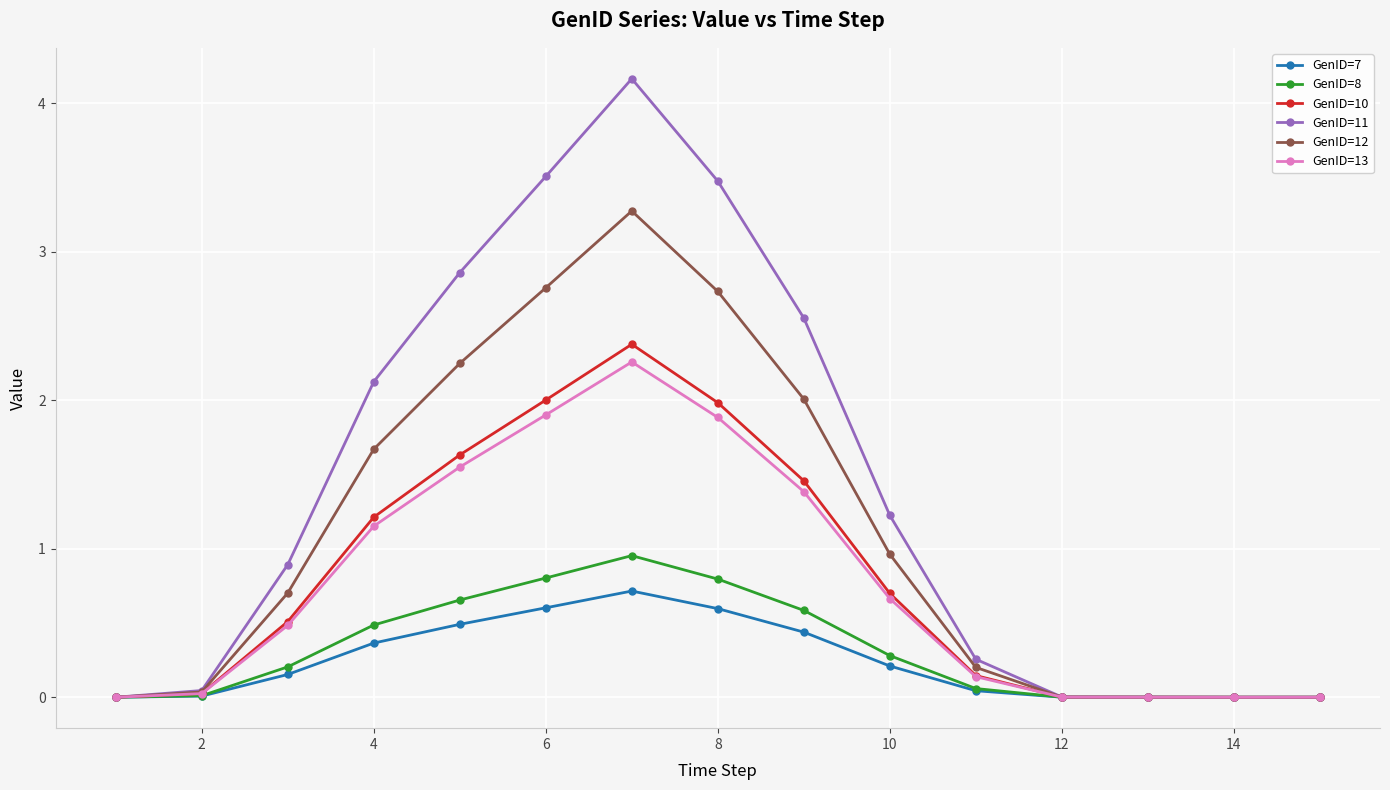

True or false: GenID=10 has more than 2 points higher than both neighbors.

False